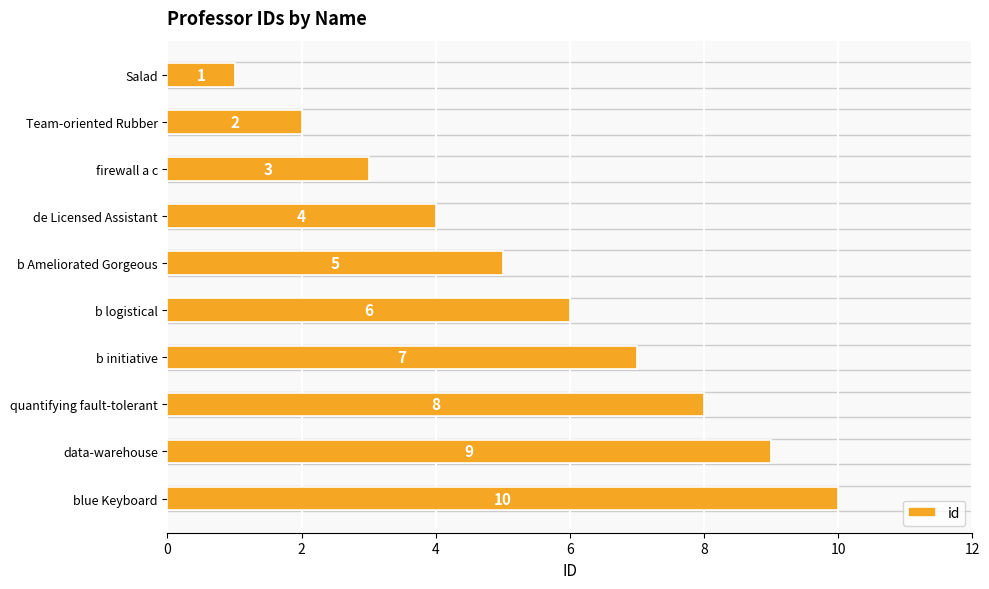

What is the change in value from firewall a c to b logistical?

+3